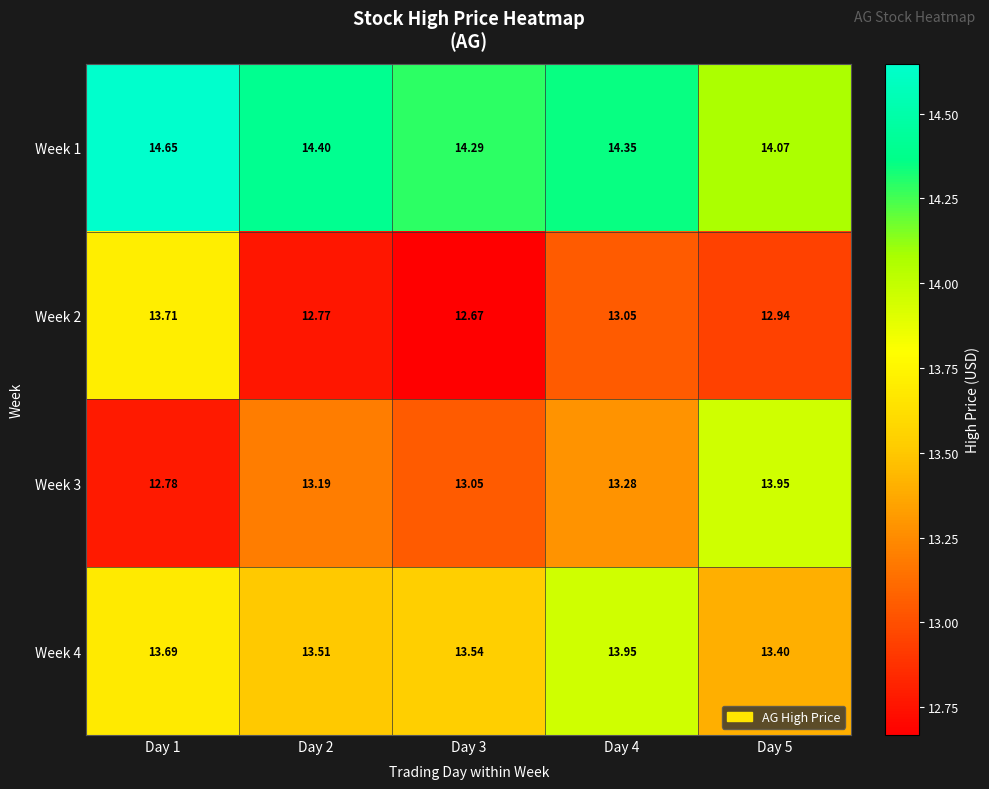

Is the value of Week 1 at Day 2 greater than the value of Week 2 at Day 5?

Yes